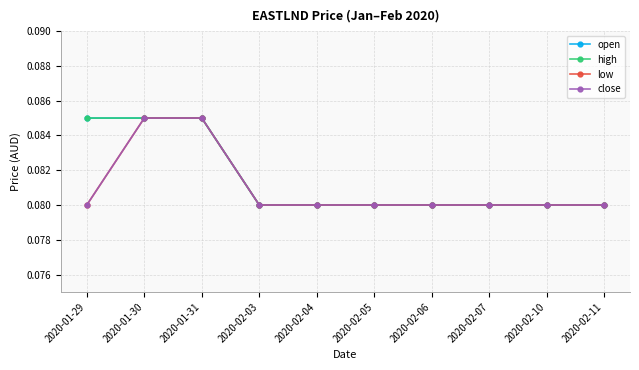

Which category has the lowest value in the close series?

2020-01-29